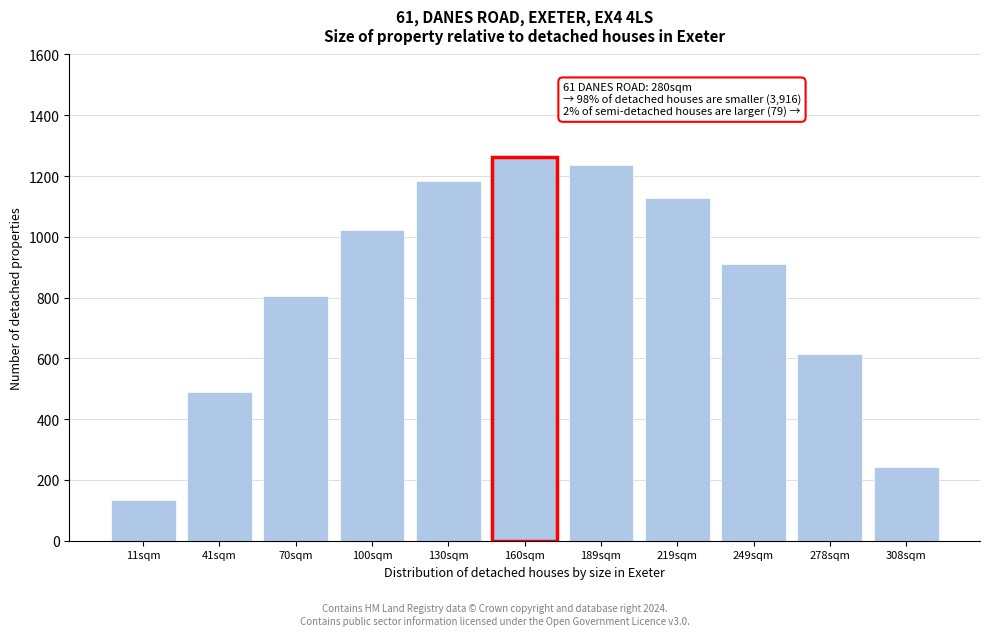

Reading left to right, what are all the values shown in this chart?

134.3	489.3	804.0	1023.2	1185.2	1261.6	1237.4	1128.6	911.8	613.0	243.5